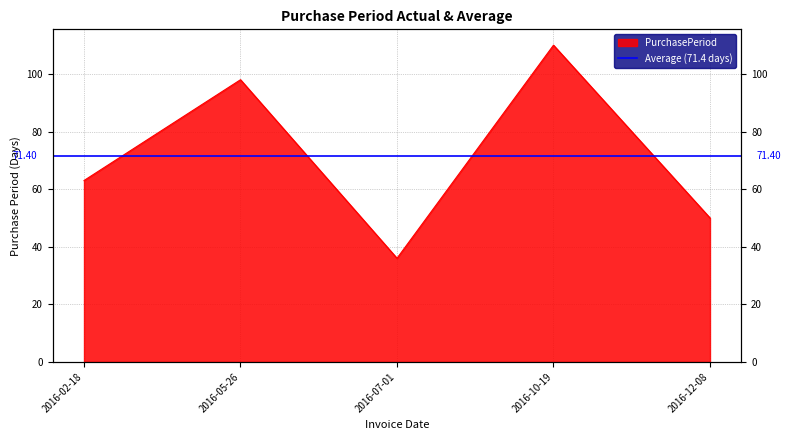

Which label corresponds to the largest value in the chart?

2016-10-19